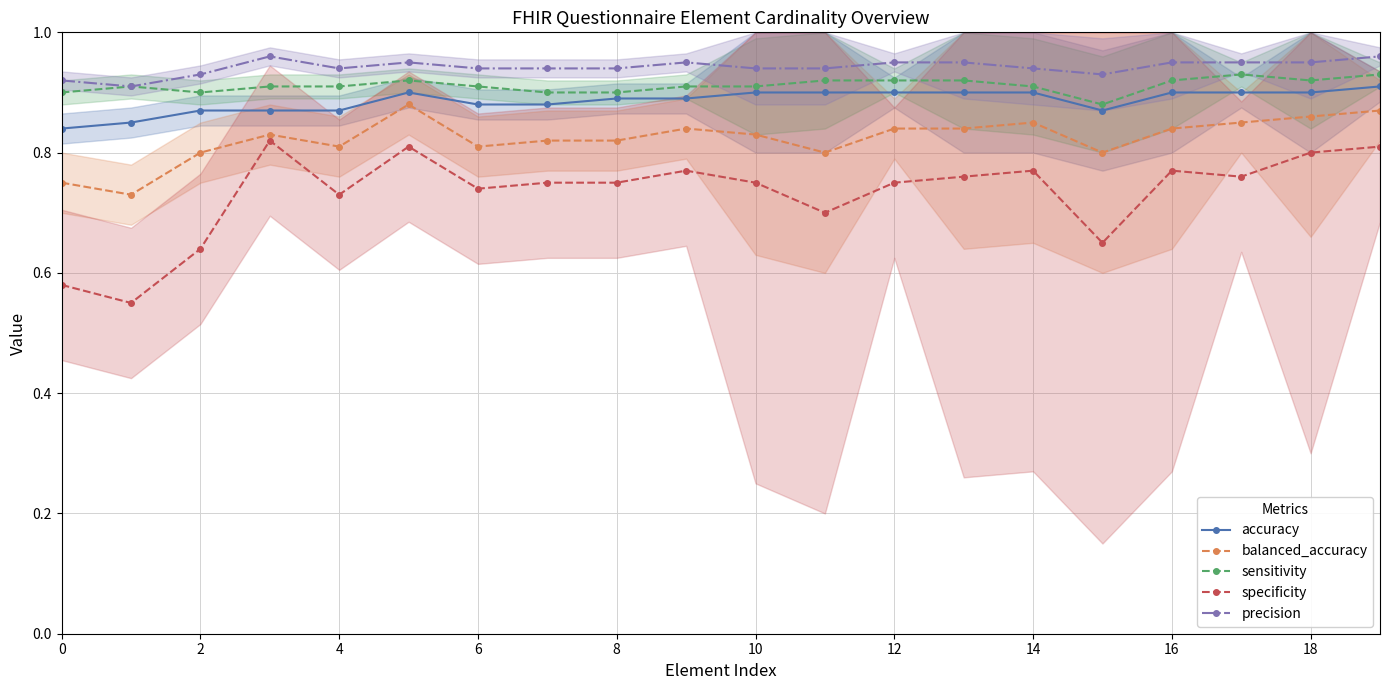

What is the average value of the sensitivity series?

0.9